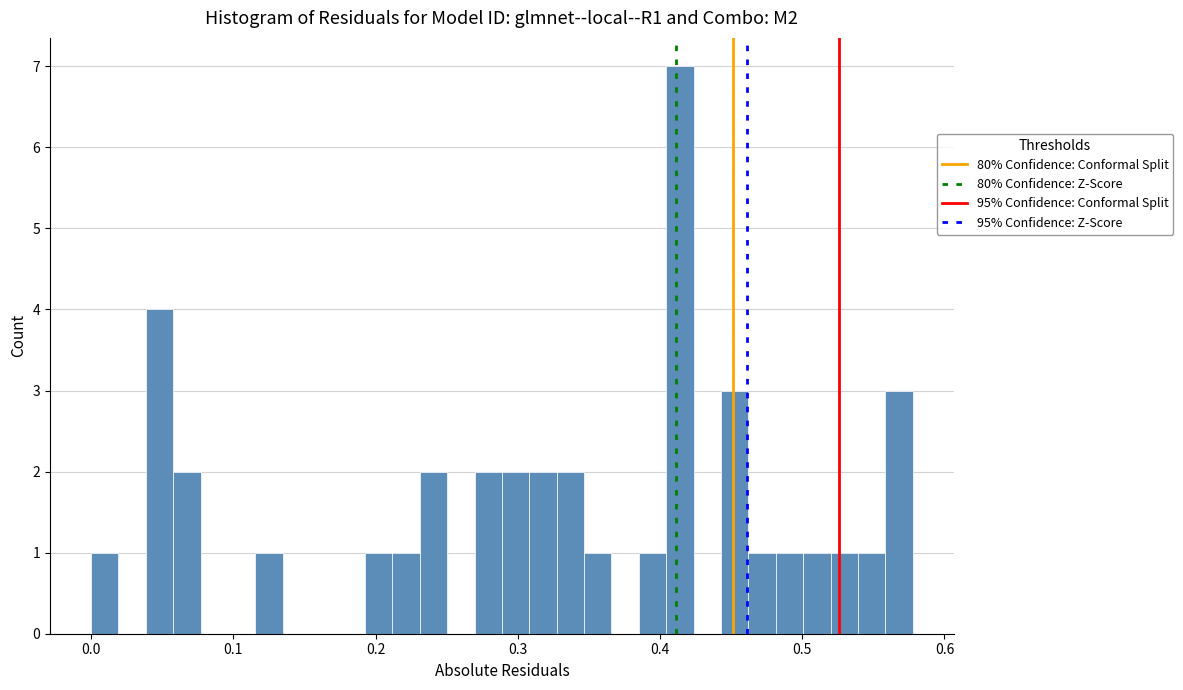

Around what value on the x-axis is the tallest bar? Give the approximate position of its centre, as read against the axis.

0.41